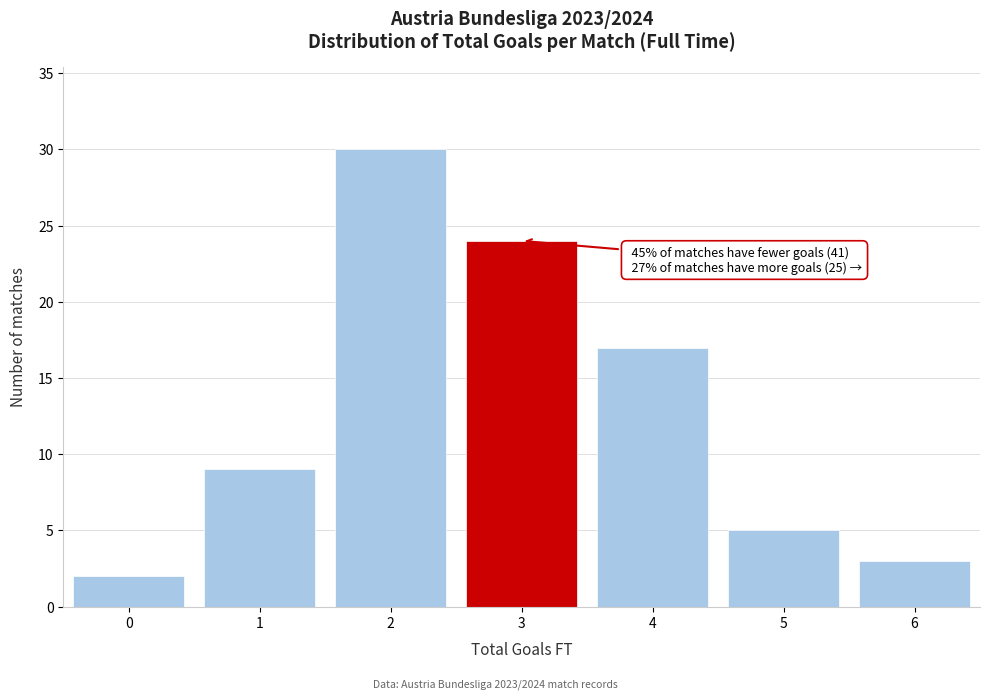

Which range on the x-axis has the tallest bar?

1.5 to 2.5